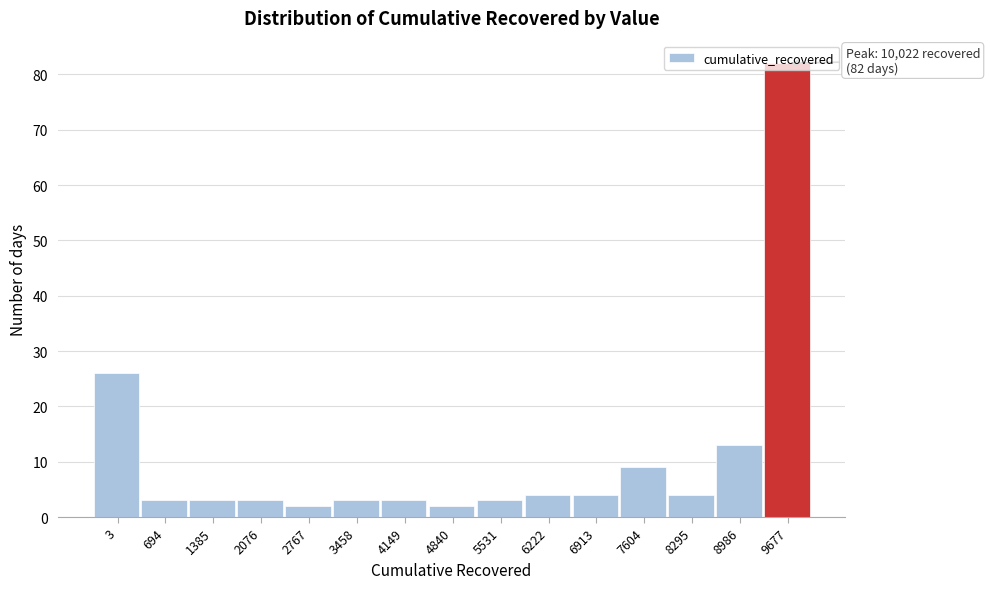

What is the sum of all values?

164